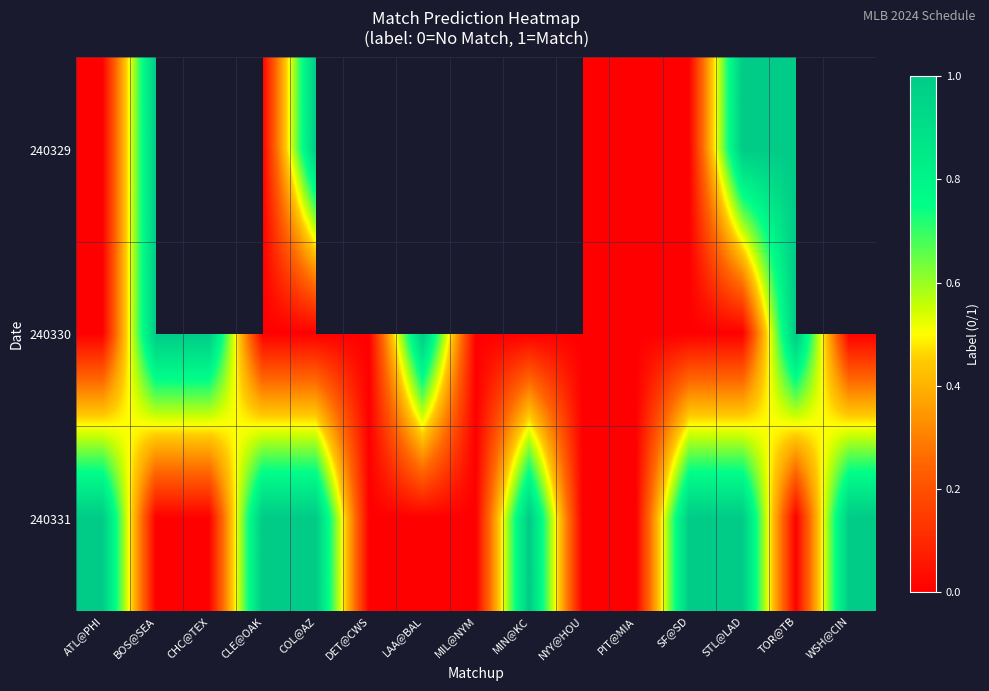

The value of 240331 at TOR@TB is 0.0. True or false?

True